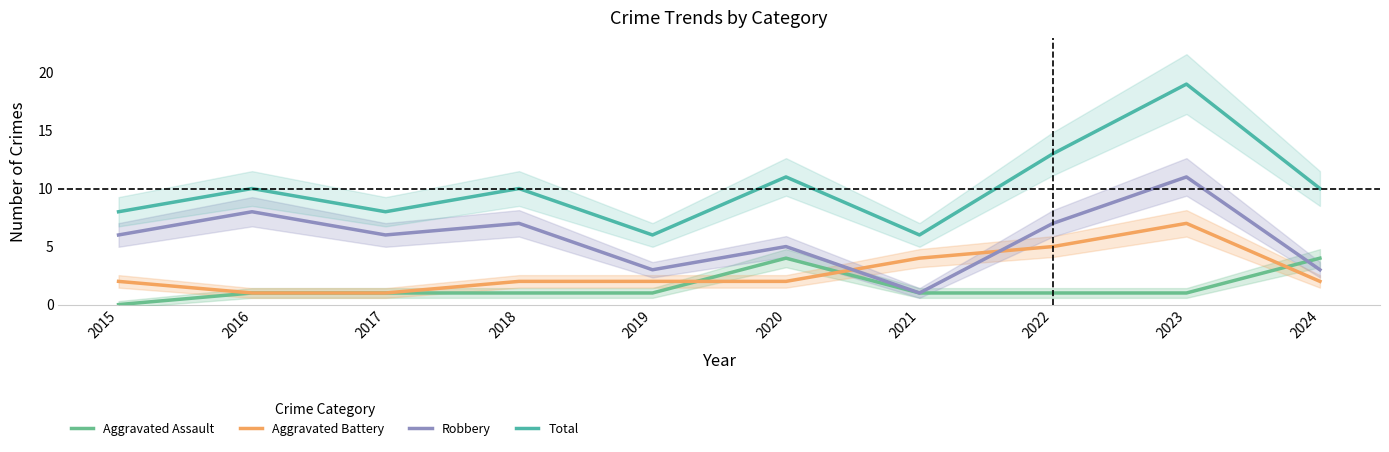

At which label does Aggravated Assault first exceed 1?

2020